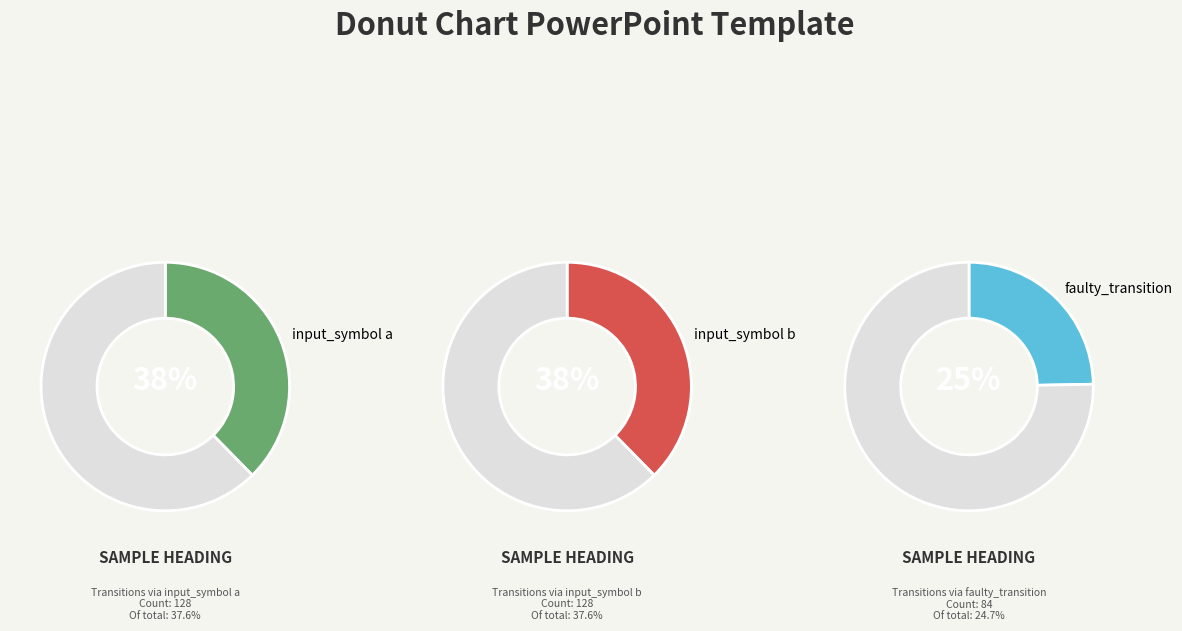

Is there a majority slice in this chart?

No